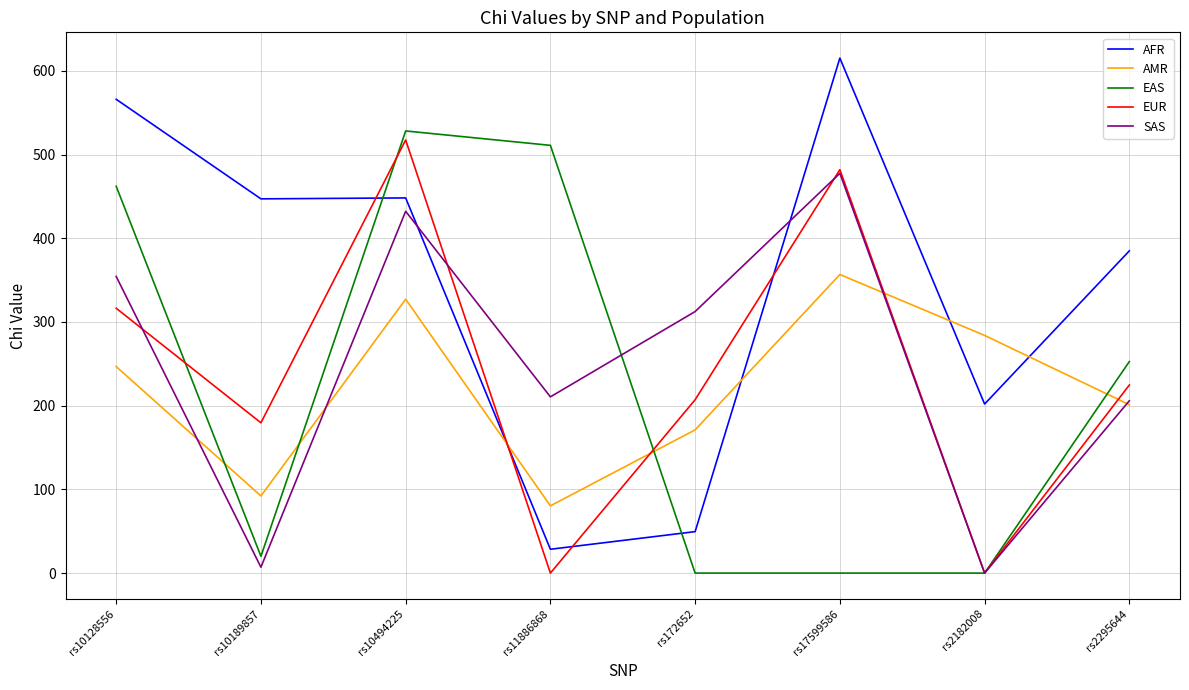

How many times do AFR and EAS cross each other?

2